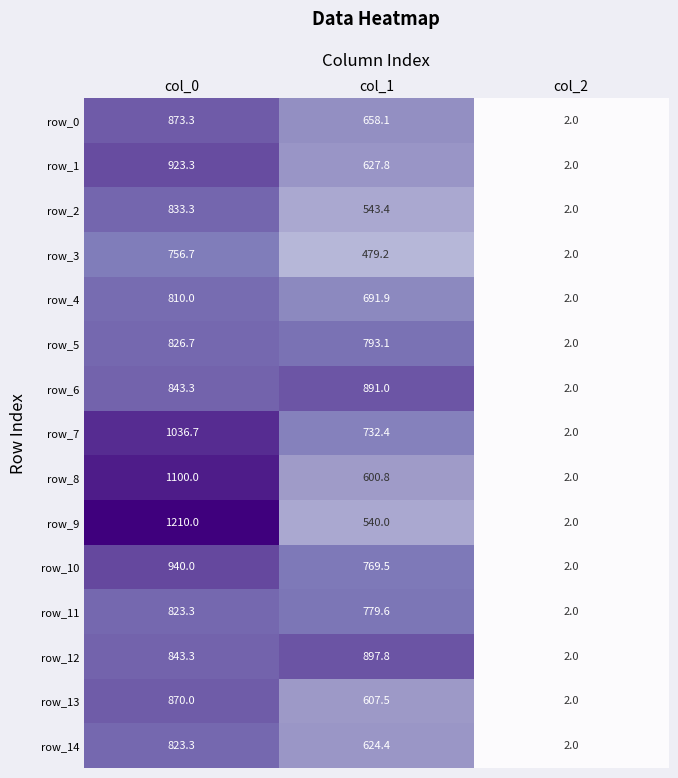

The row_11 series shows 3.5 at col_2. True or false?

False